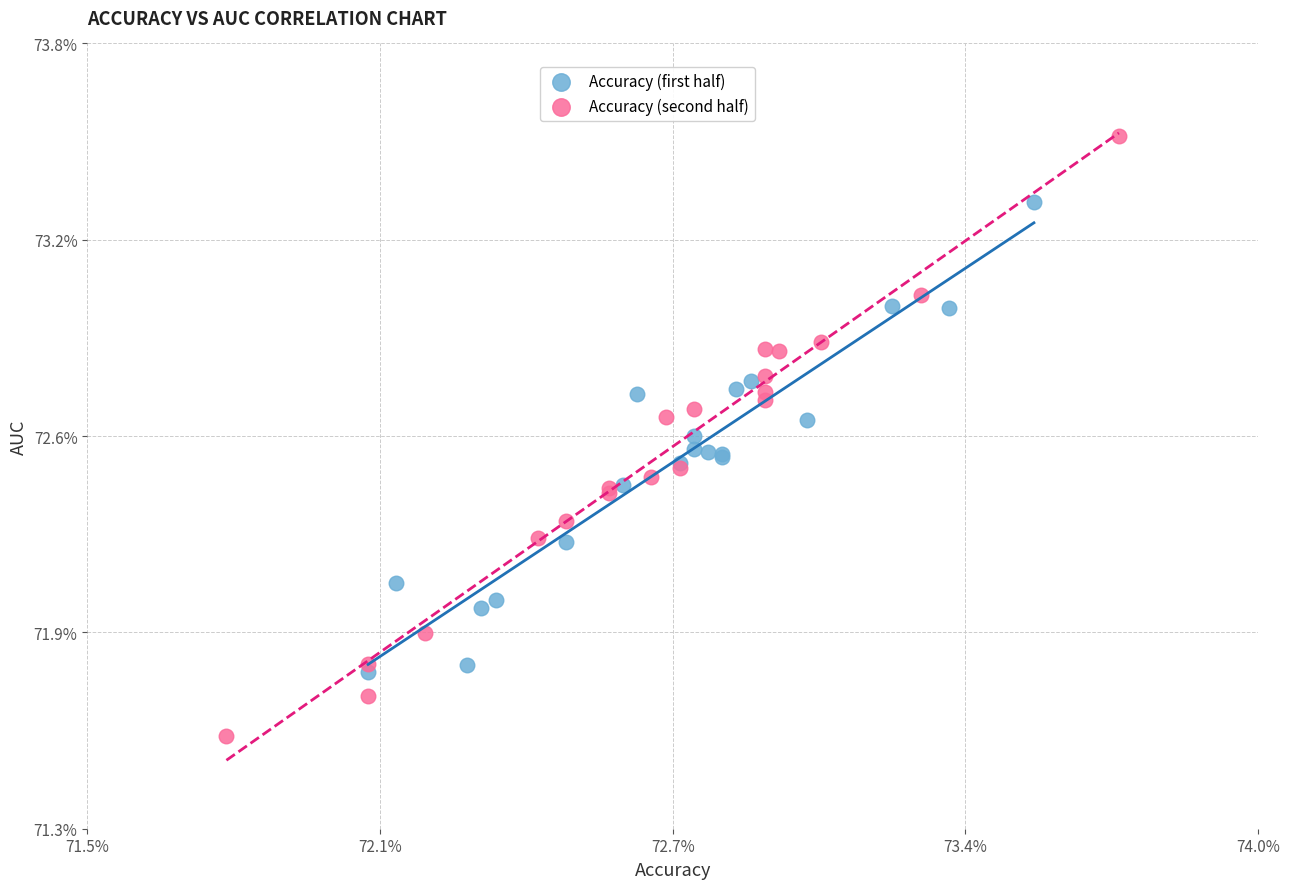

What are all the series names shown in the legend?

Accuracy (first half), Accuracy (second half)